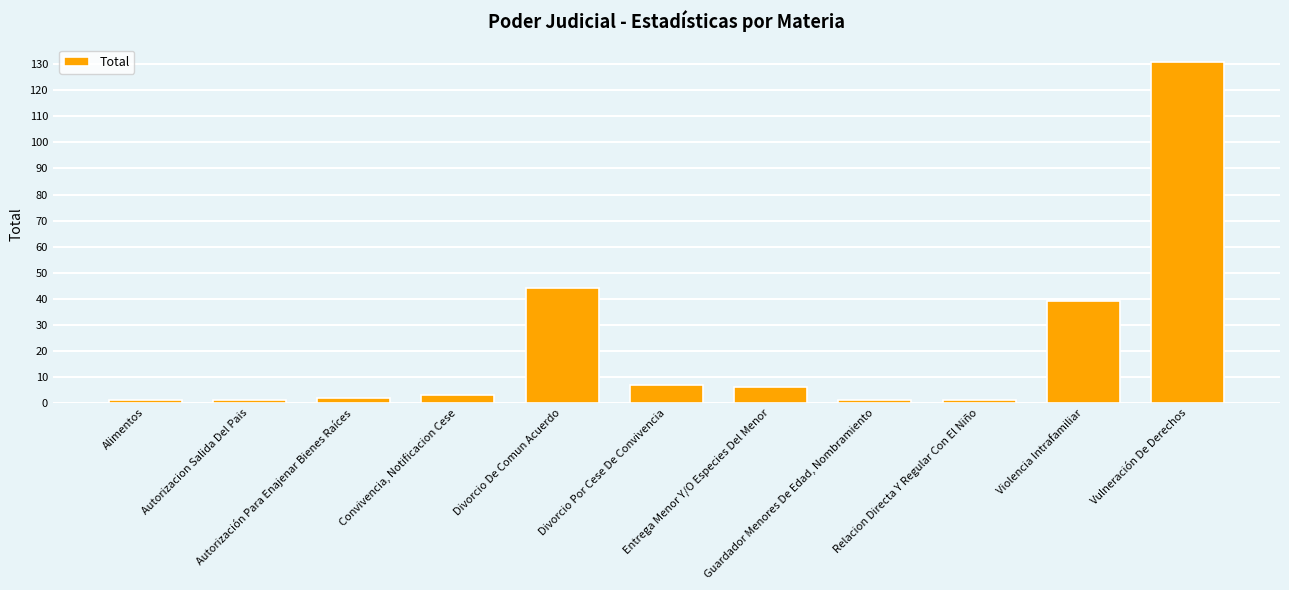

What is the difference between the maximum and minimum values?

130